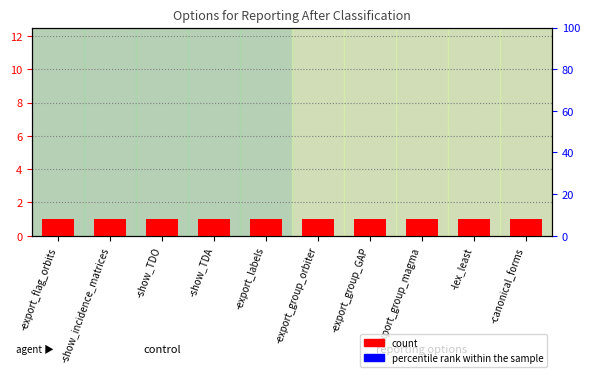

How many groups of bars are there?

10